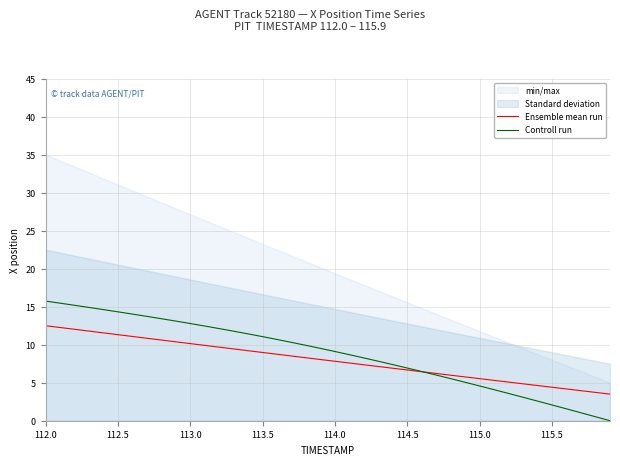

How many values in the Ensemble mean run series are below 8?

20